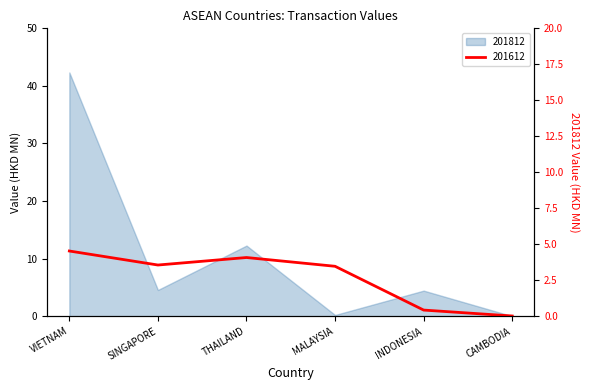

Does the chart have visible grid lines?

No